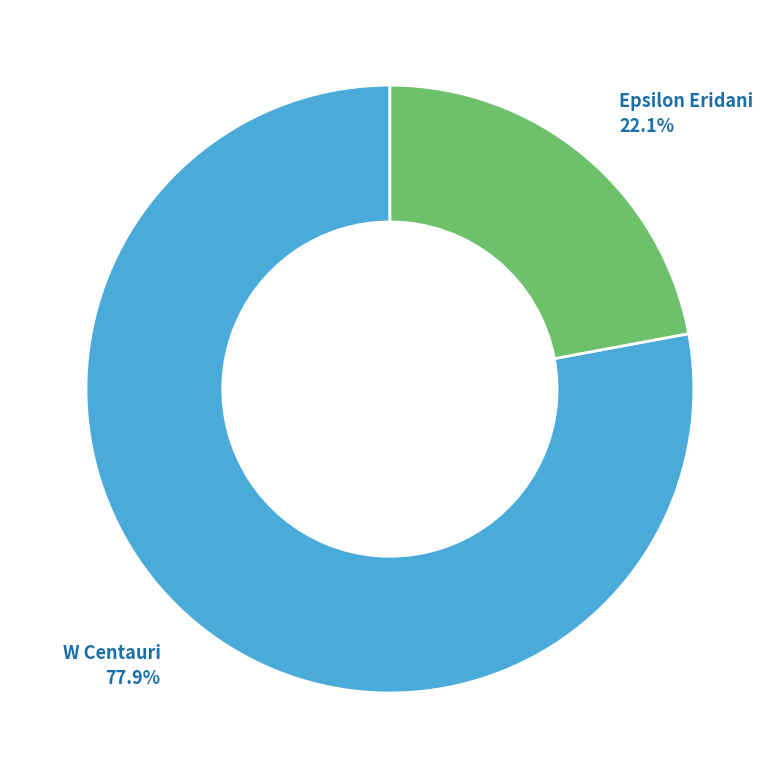

To the nearest percent, what is the average slice percentage?

50%